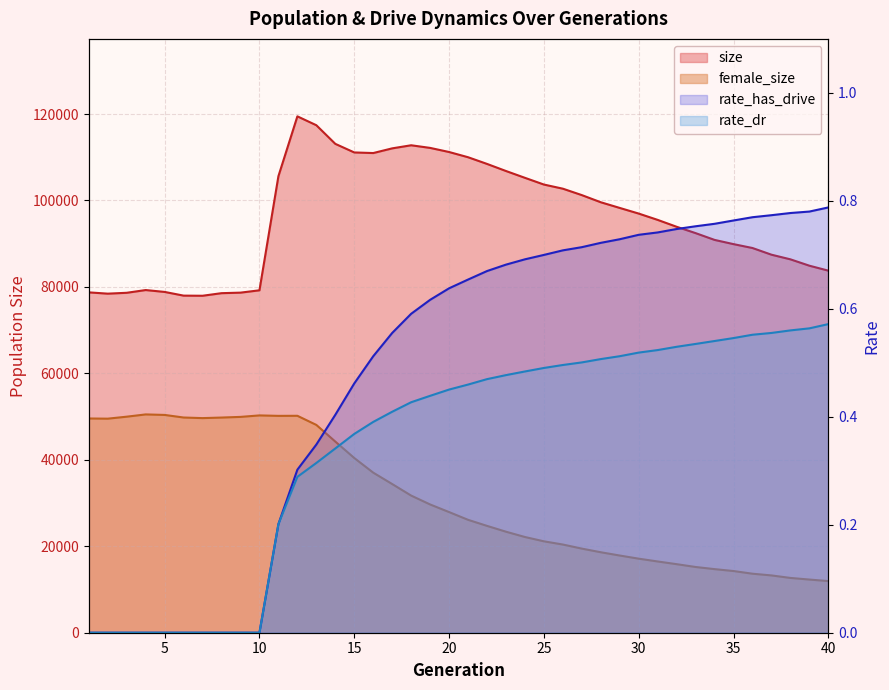

Which series has the largest total across all categories?

size